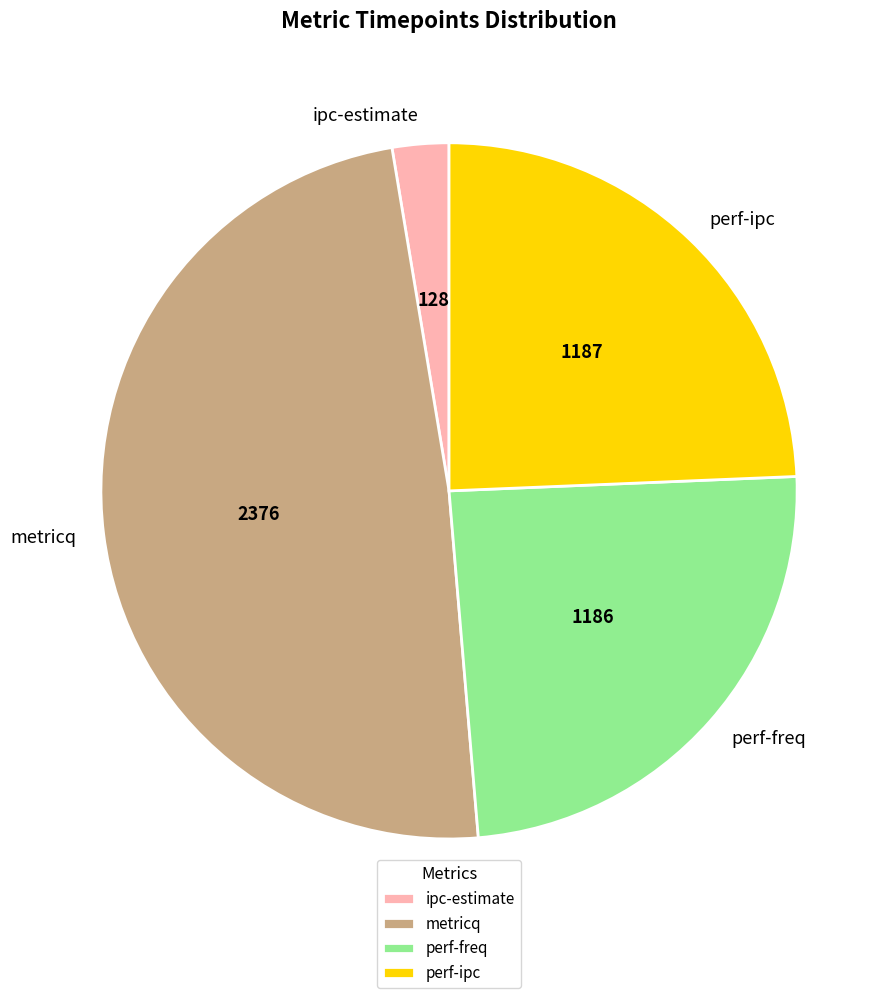

How many segments does this pie chart have?

4